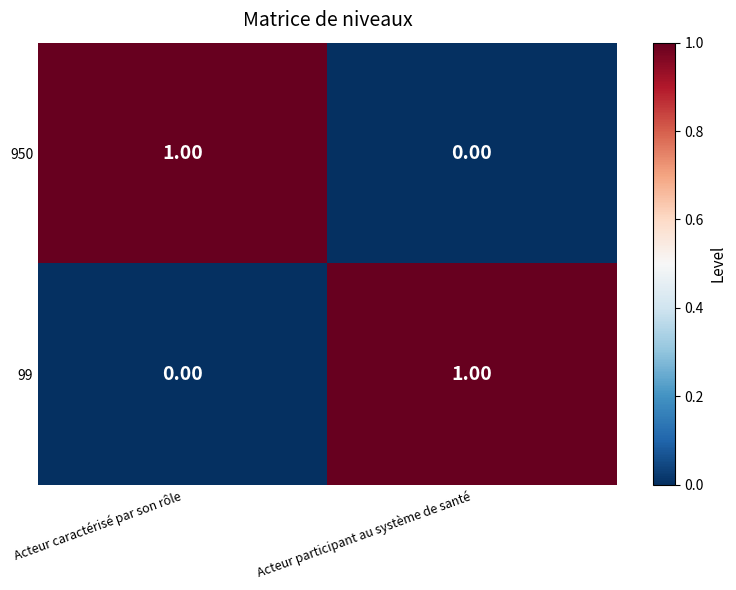

At which label does 950 reach its minimum?

Acteur participant au système de santé